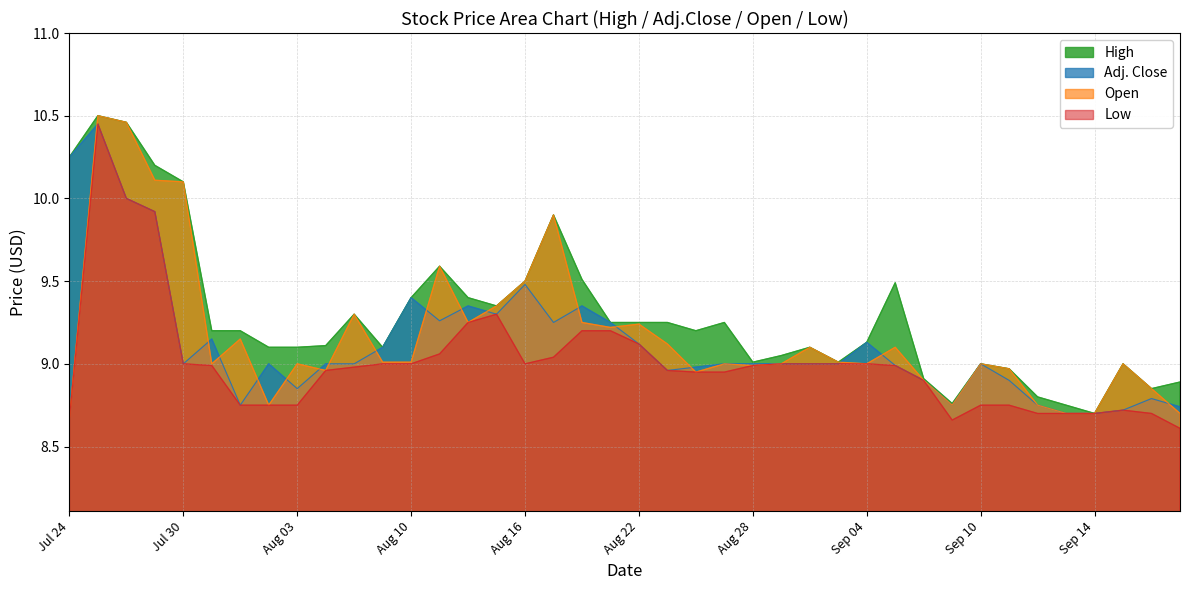

At which category does Adj. Close reach its first local valley?

Jul 30